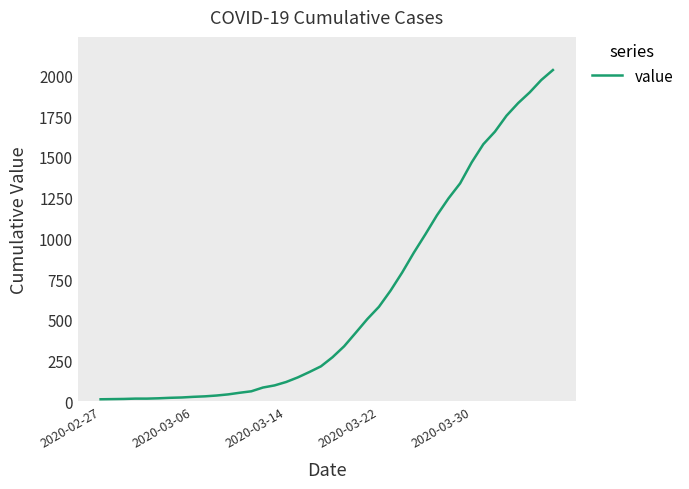

What is the difference between the maximum and minimum values?

2019